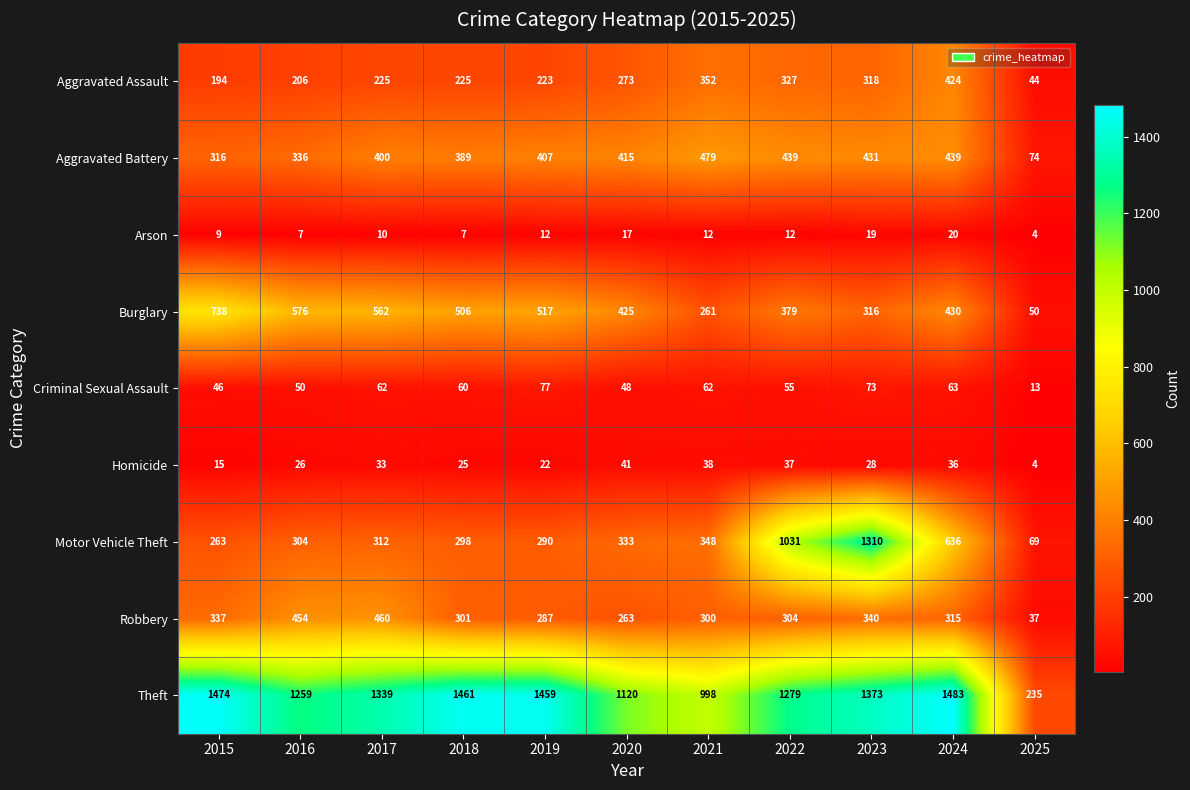

True or false: Criminal Sexual Assault has a value of 104 at 2018.

False